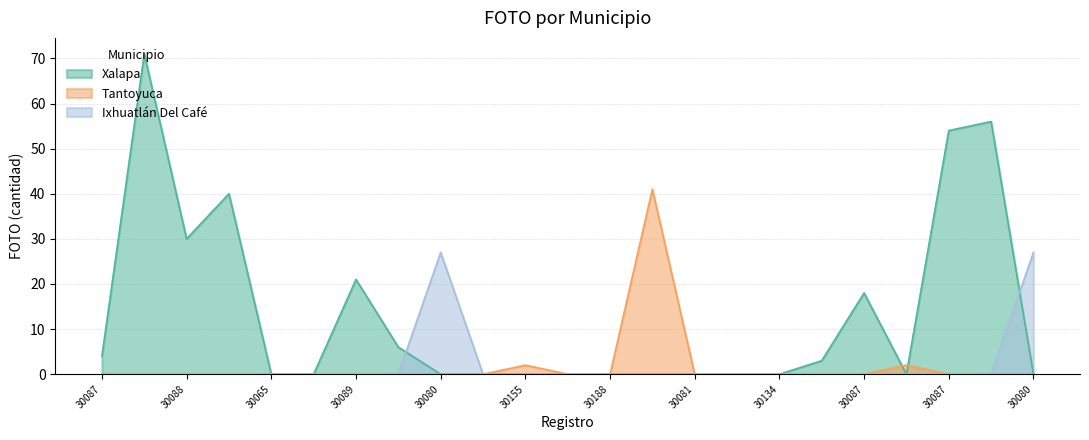

What is the label of the 1st point from the right?

30080